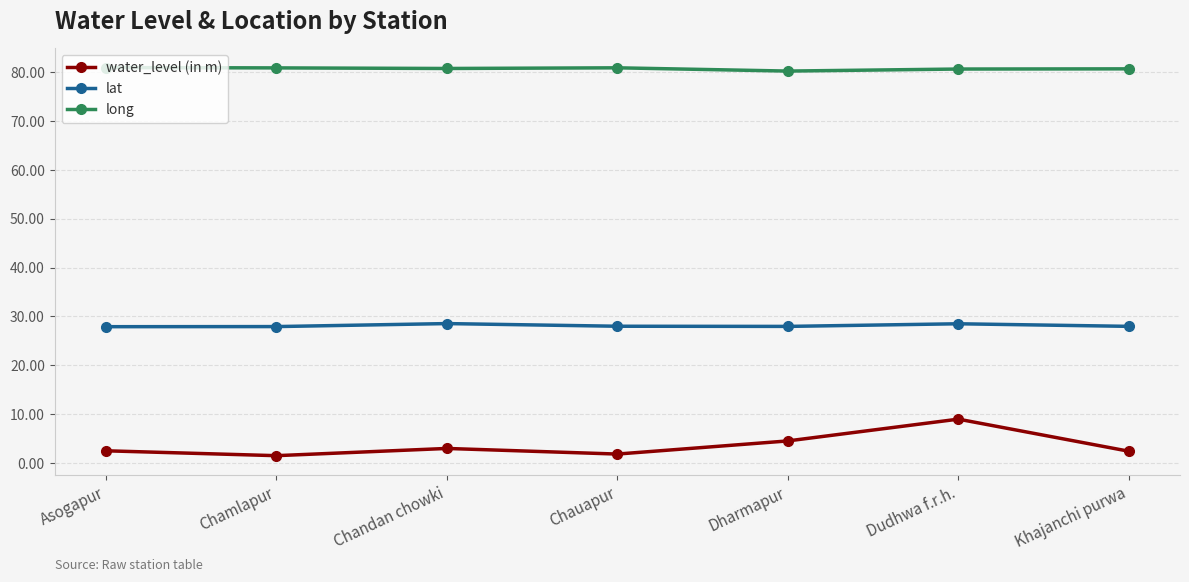

Which series has the widest spread of values?

water_level (in m)